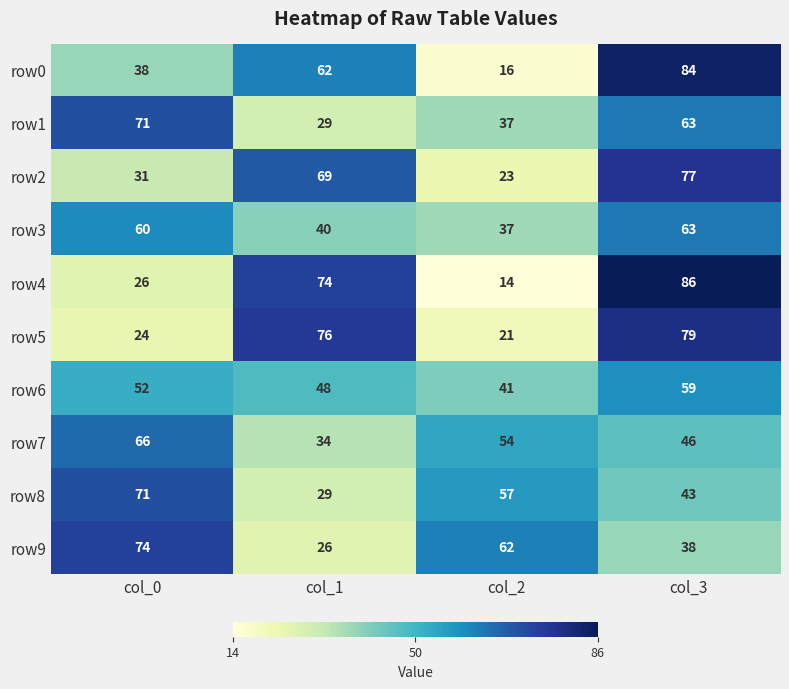

What is the difference between the maximum and minimum values in the row9 series?

48